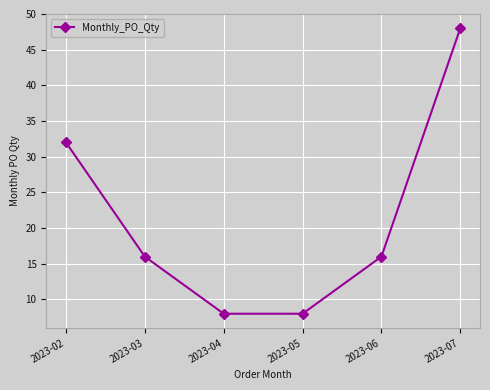

Which has a higher value, 2023-06 or 2023-02?

2023-02